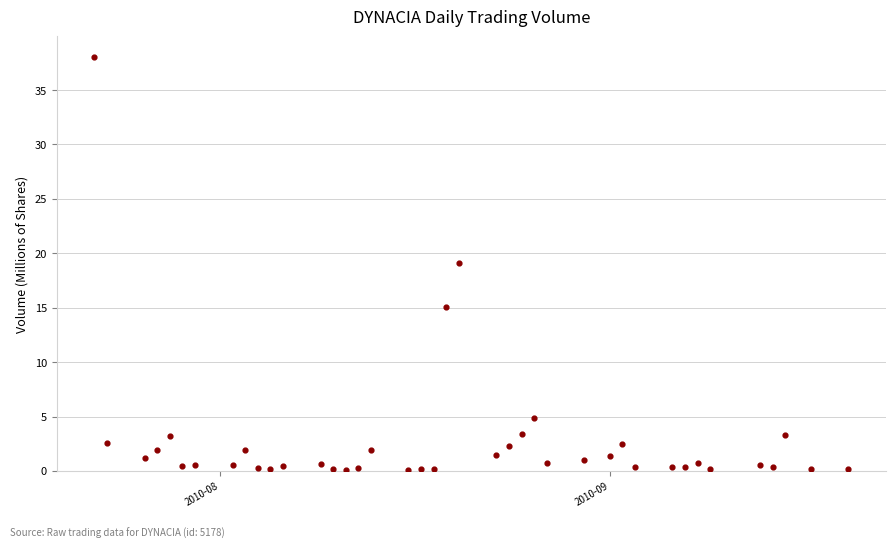

What is the range of Y values (max minus min)?

38.0